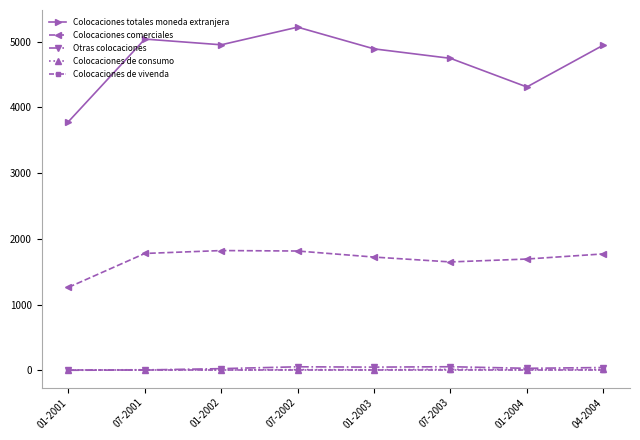

True or false: Otras colocaciones and Colocaciones comerciales intersect in this chart.

False